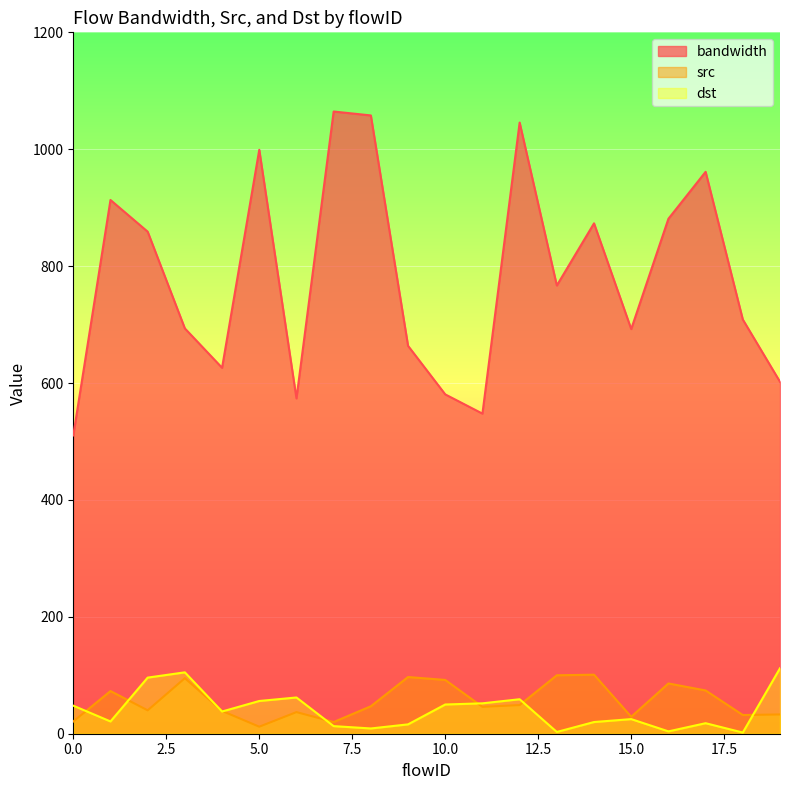

Which series changed the most between 10 and 17?

bandwidth